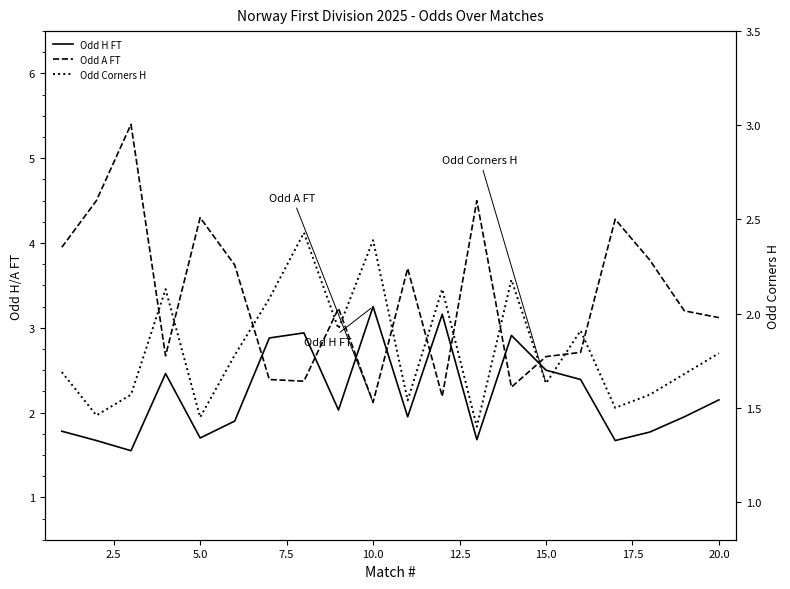

Does the chart display data point markers on the line(s)?

No